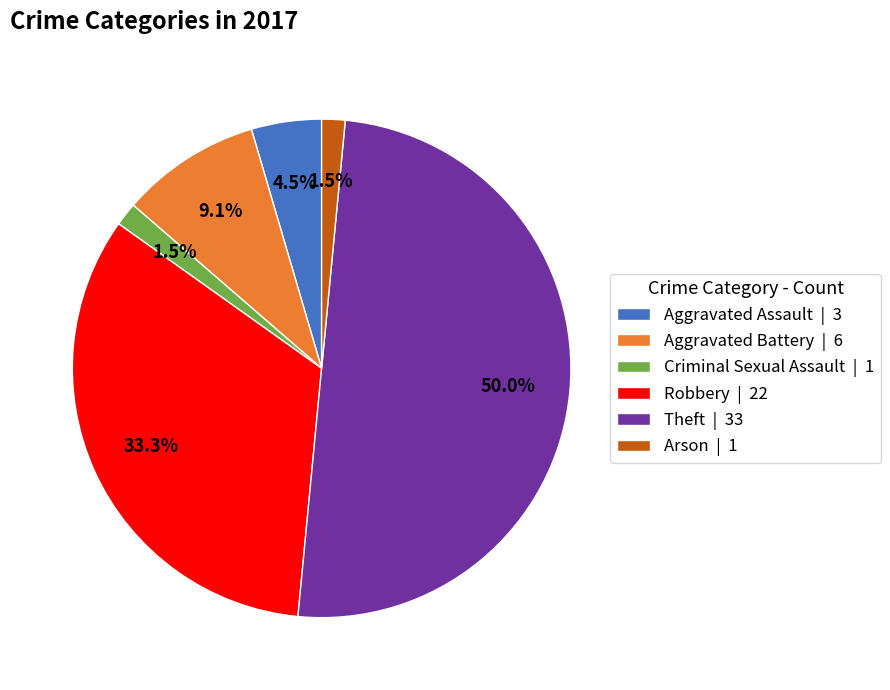

To the nearest percent, what is the difference between the Aggravated Battery and Arson slice percentages?

8%